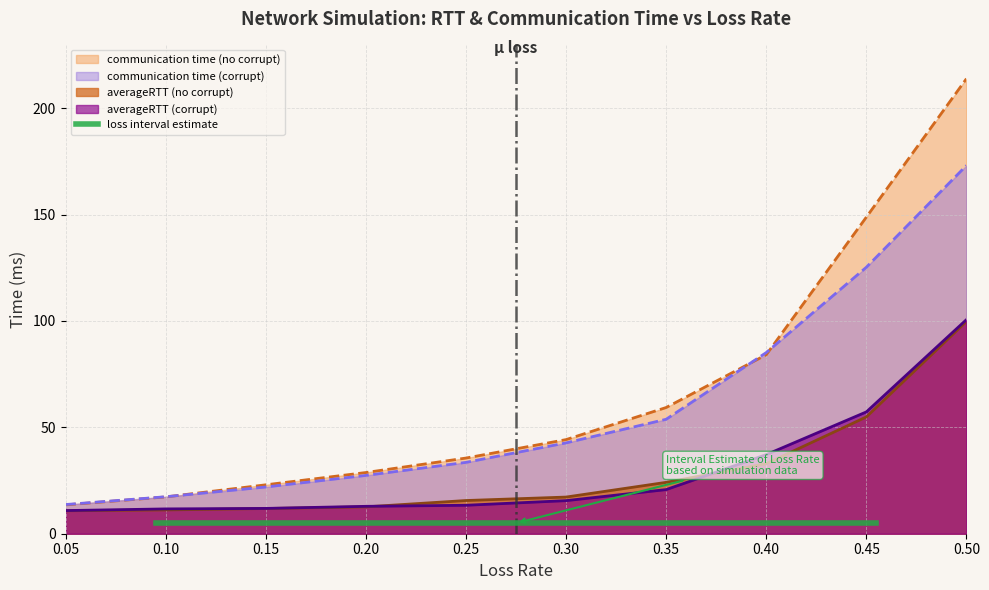

Reading left to right, what are all the values shown in this chart?

averageRTT (no corrupt): 0.05=10.8	0.1=11.2	0.15=11.8	0.2=12.6	0.25=15.6	0.3=17.2	0.35=24.1	0.4=32.9	0.45=54.9	0.5=99.8
communication time (no corrupt): 0.05=13.6	0.1=17.3	0.15=23.0	0.2=28.8	0.25=35.6	0.3=44.2	0.35=59.3	0.4=84.1	0.45=148.8	0.5=213.9
averageRTT (corrupt): 0.05=10.9	0.1=11.7	0.15=11.9	0.2=12.9	0.25=13.4	0.3=15.6	0.35=20.7	0.4=37.2	0.45=57.3	0.5=100.6
communication time (corrupt): 0.05=13.7	0.1=17.4	0.15=22.0	0.2=27.4	0.25=33.5	0.3=42.7	0.35=53.8	0.4=85.2	0.45=125.3	0.5=173.1